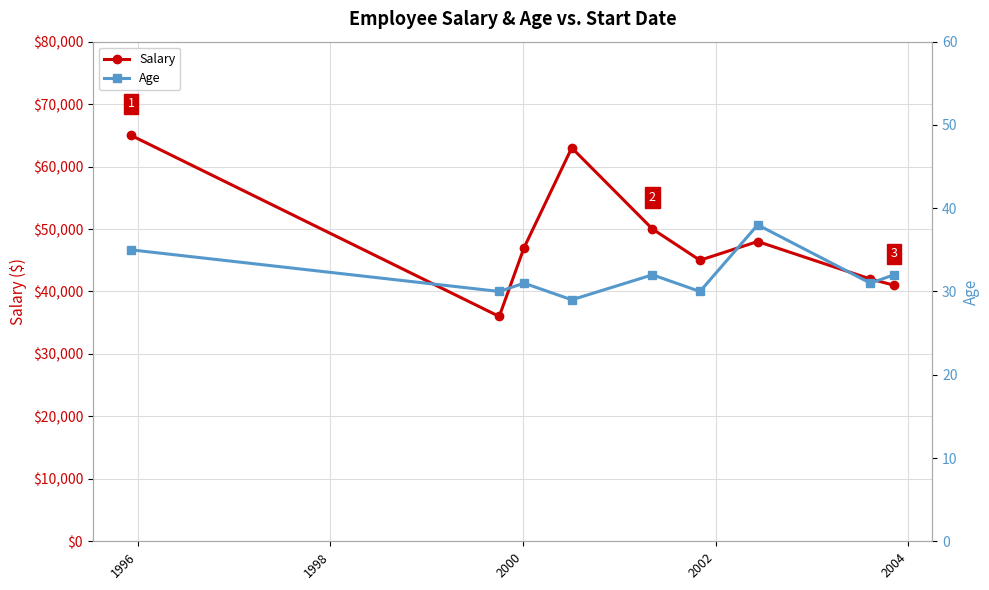

True or false: Salary and Age cross at least once.

False